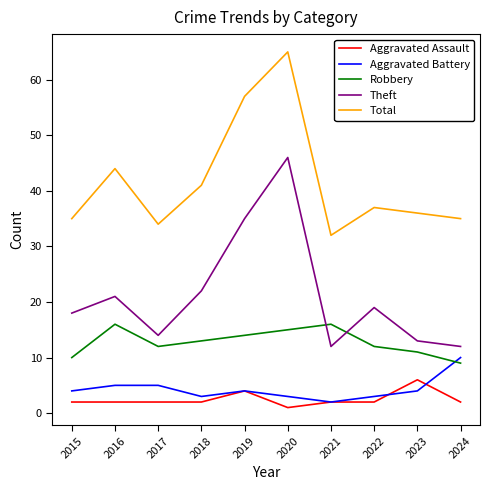

Count the Aggravated Assault values in the range 2 to 3.

7